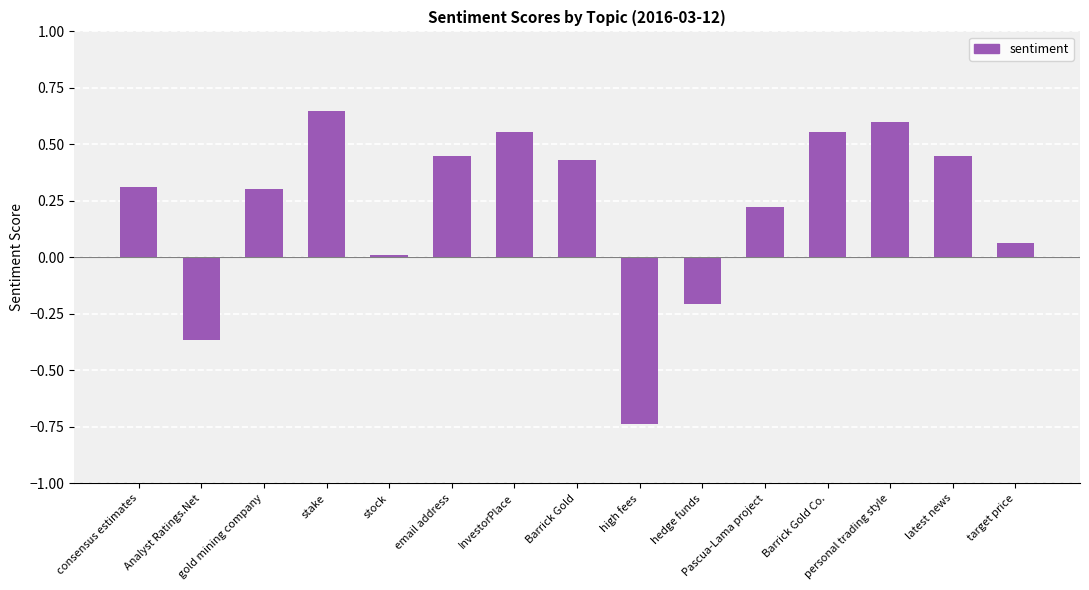

What is the label of the 7th bar from the left?

InvestorPlace